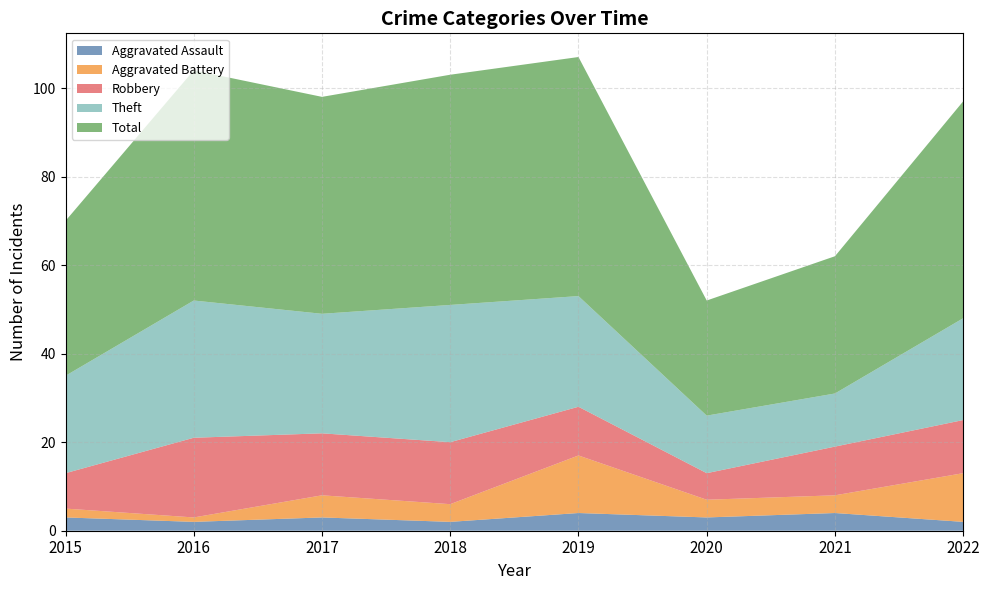

Reading right to left, extract all data points from this chart.

Aggravated Assault: 2022=2	2021=4	2020=3	2019=4	2018=2	2017=3	2016=2	2015=3
Aggravated Battery: 2022=11	2021=4	2020=4	2019=13	2018=4	2017=5	2016=1	2015=2
Robbery: 2022=12	2021=11	2020=6	2019=11	2018=14	2017=14	2016=18	2015=8
Theft: 2022=23	2021=12	2020=13	2019=25	2018=31	2017=27	2016=31	2015=22
Total: 2022=49	2021=31	2020=26	2019=54	2018=52	2017=49	2016=52	2015=35